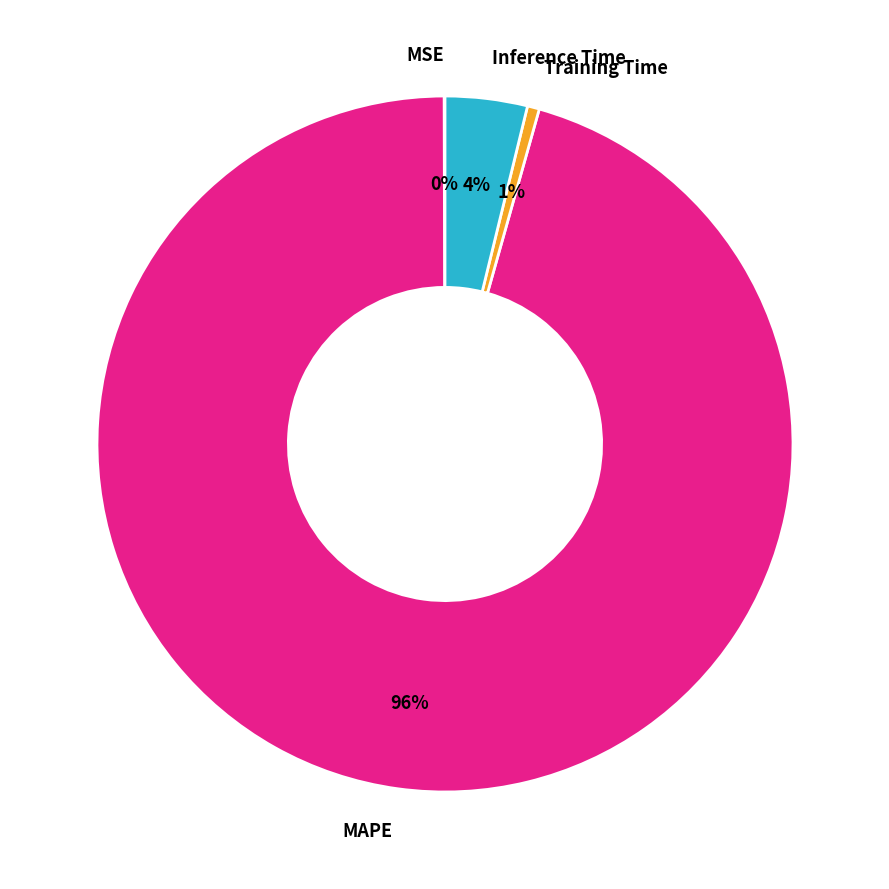

The Training Time slice represents 1% of the pie. True or false?

True